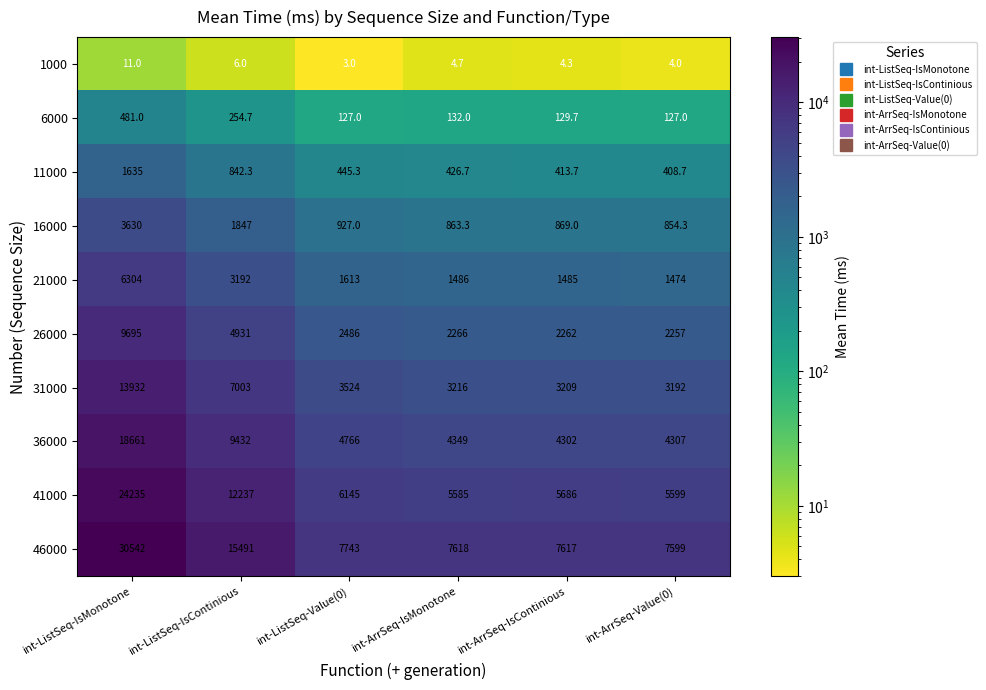

Rank the categories by 21000 value from lowest to highest.

int-ArrSeq-Value(0), int-ArrSeq-IsContinious, int-ArrSeq-IsMonotone, int-ListSeq-Value(0), int-ListSeq-IsContinious, int-ListSeq-IsMonotone